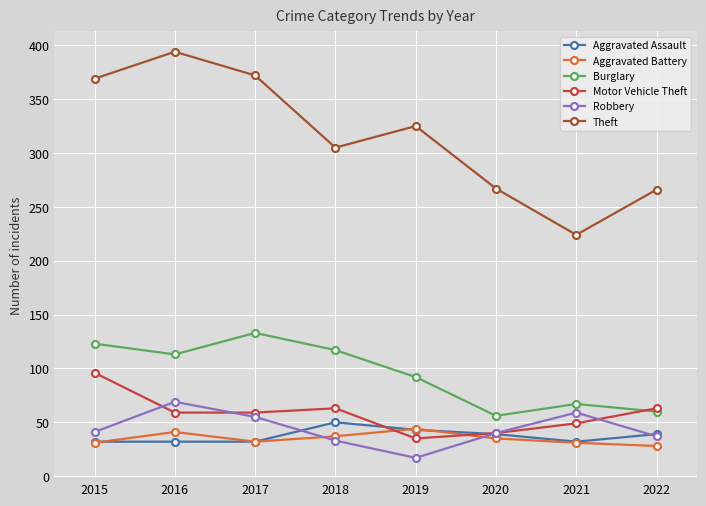

True or false: Aggravated Assault has more than 2 interior local peaks.

False